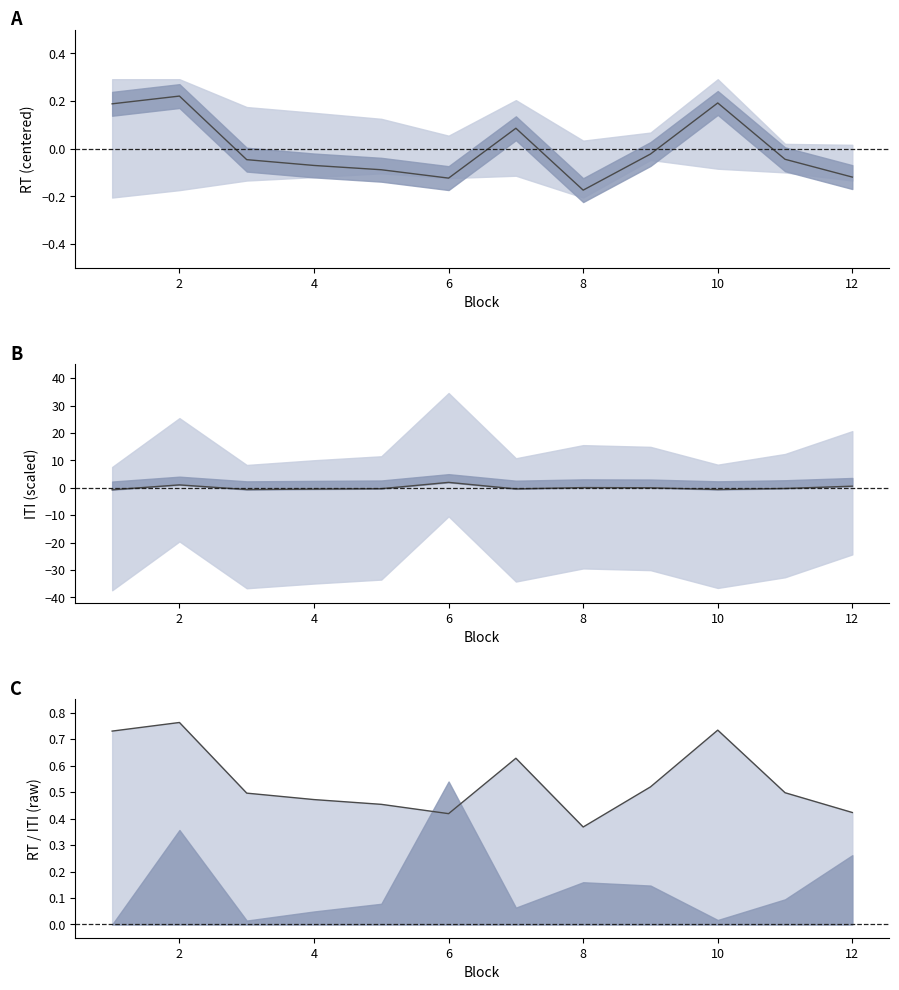

Which category has the highest value across all series?

6